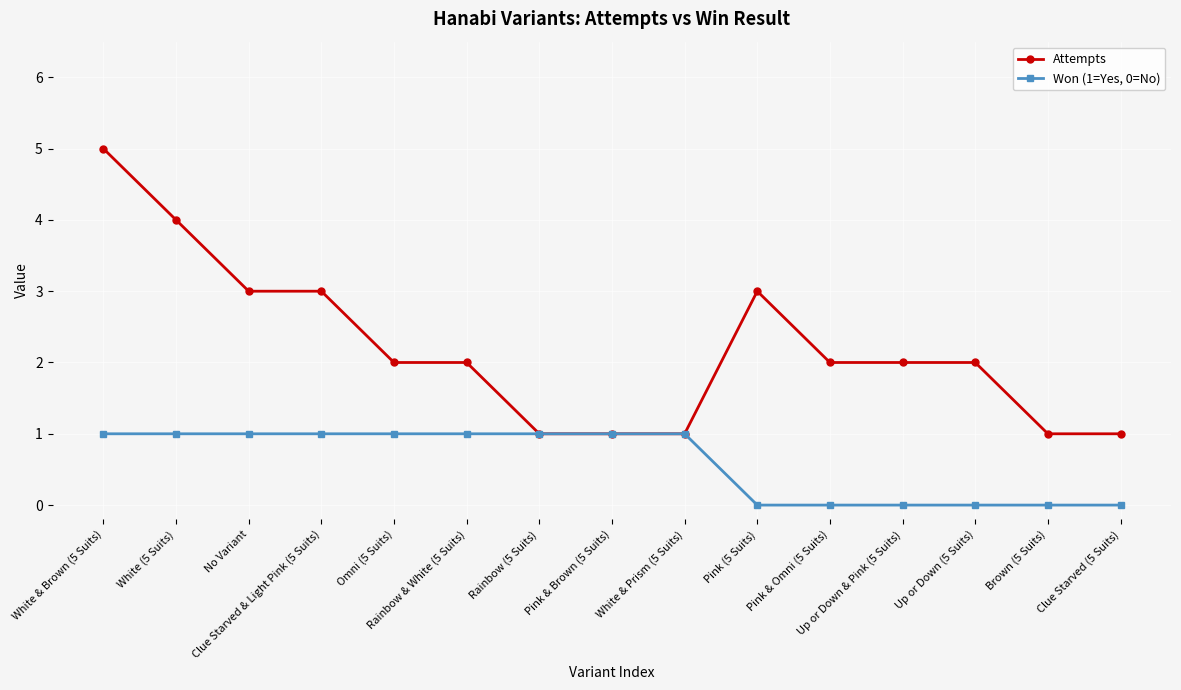

What is the difference between the maximum and minimum values in the Won (1=Yes, 0=No) series?

1